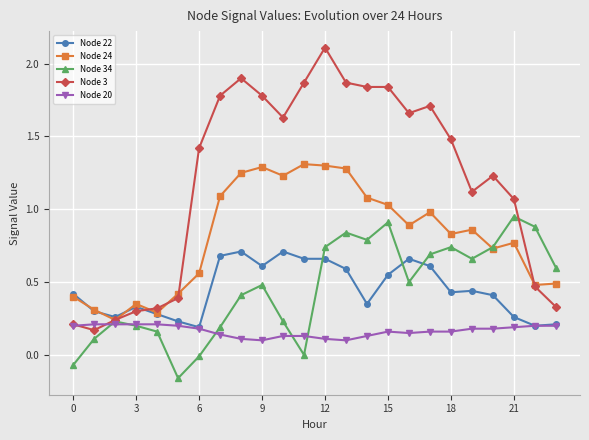

True or false: Node 24 has more than 2 points higher than both neighbors.

True